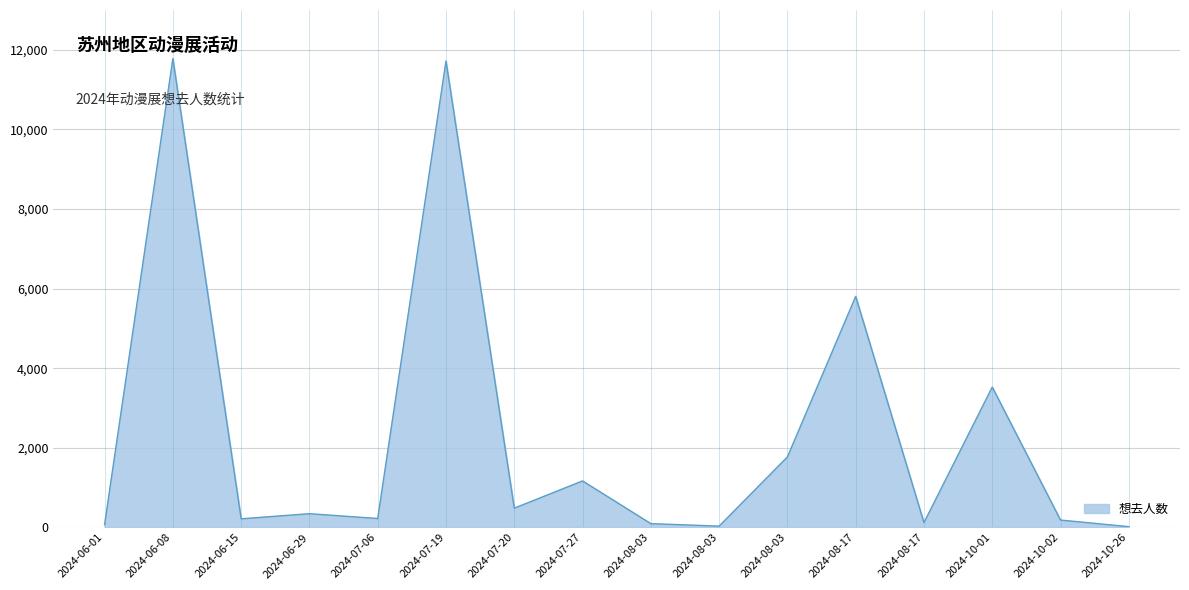

What is the average value?

2347